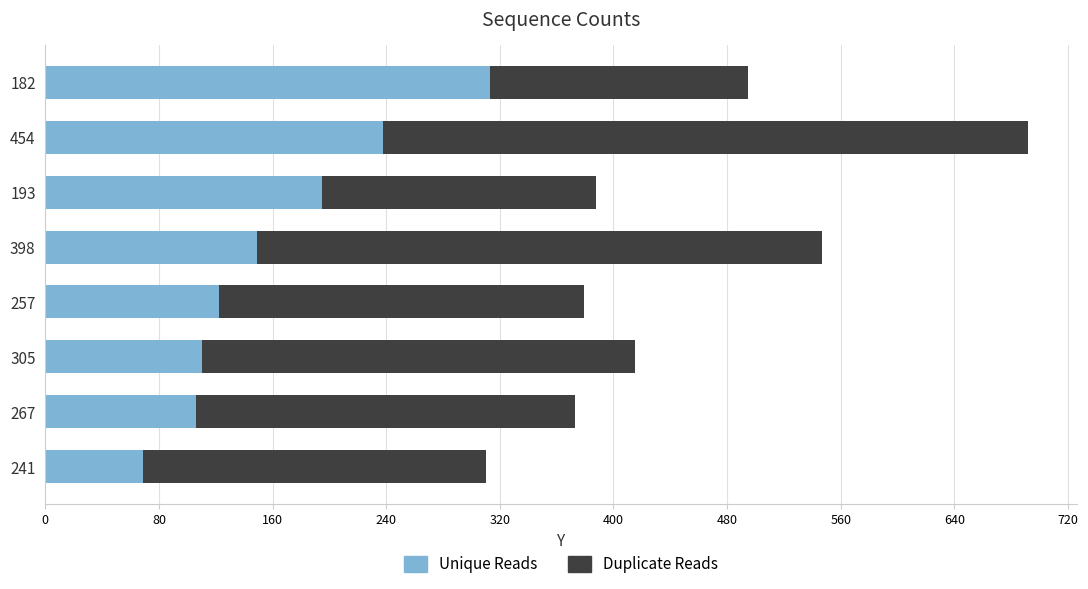

At which category is the sum across all series the highest?

454